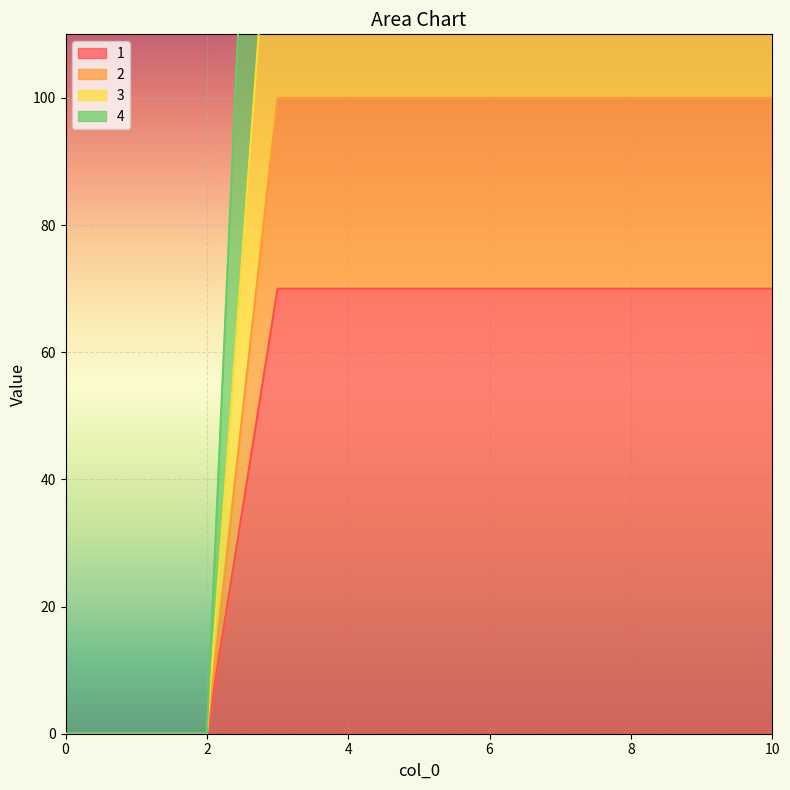

Which series has the largest total across all categories?

4